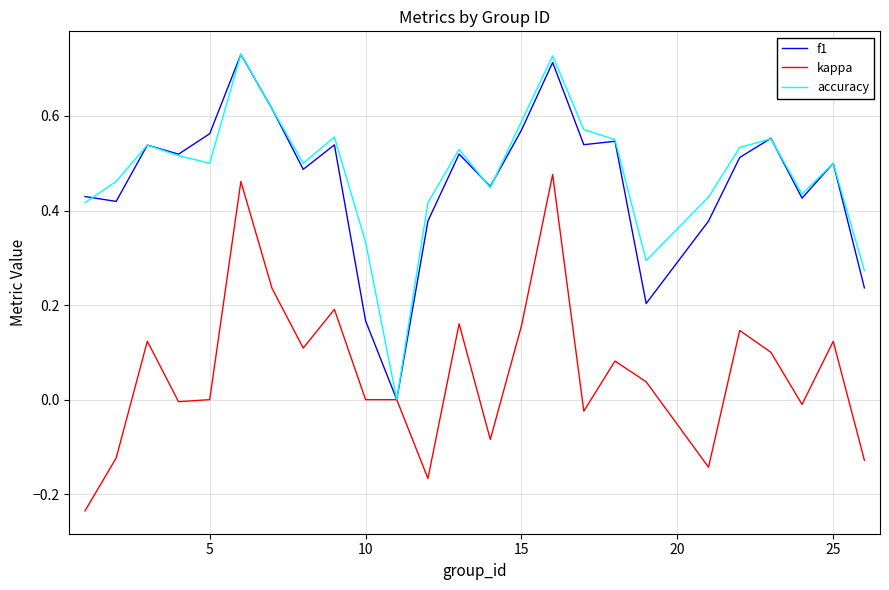

The kappa series shows -0.5 at 5. True or false?

False